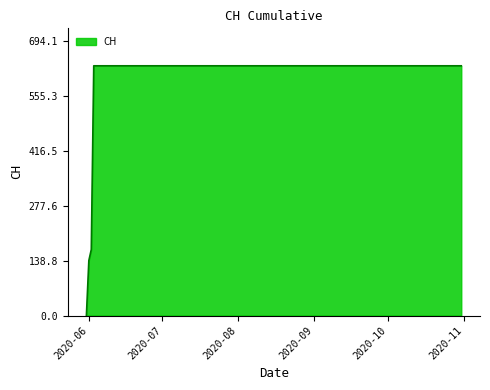

What is the maximum value shown in the chart?

631